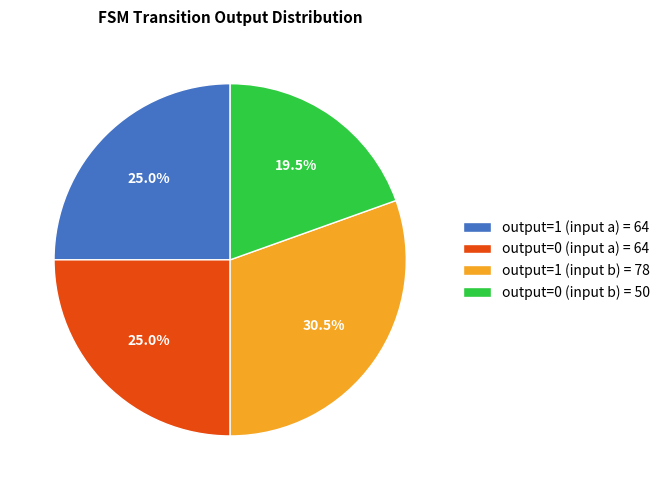

Does any single category account for the majority?

No